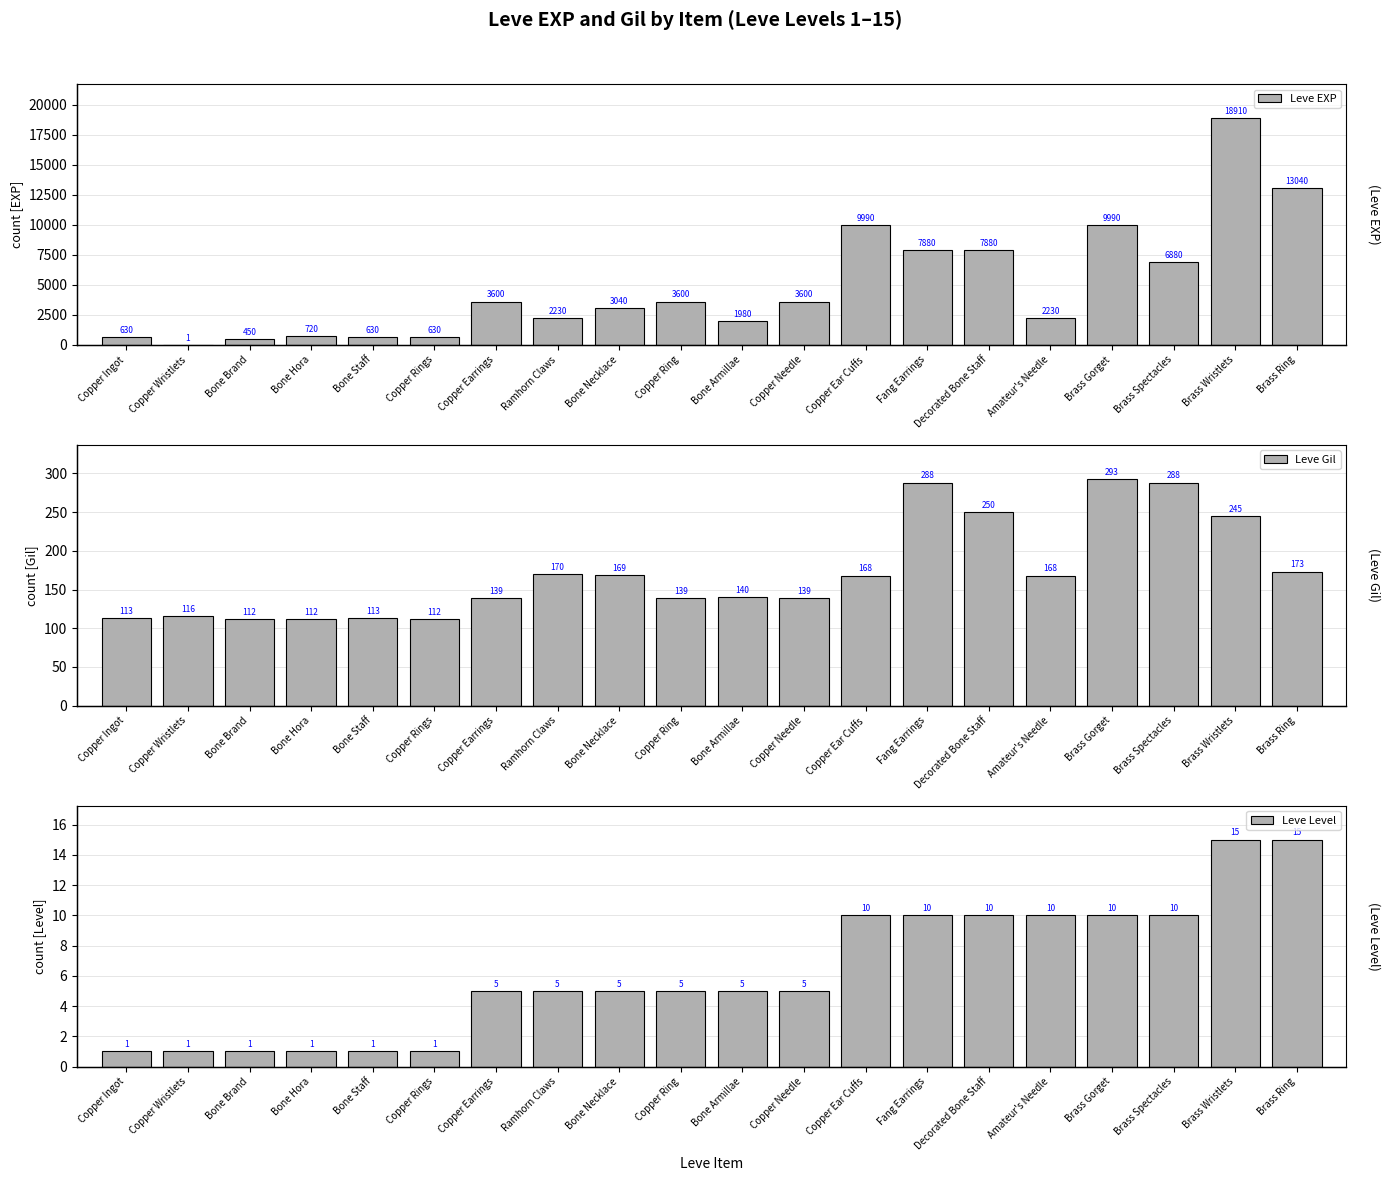

How many groups of bars are there?

20